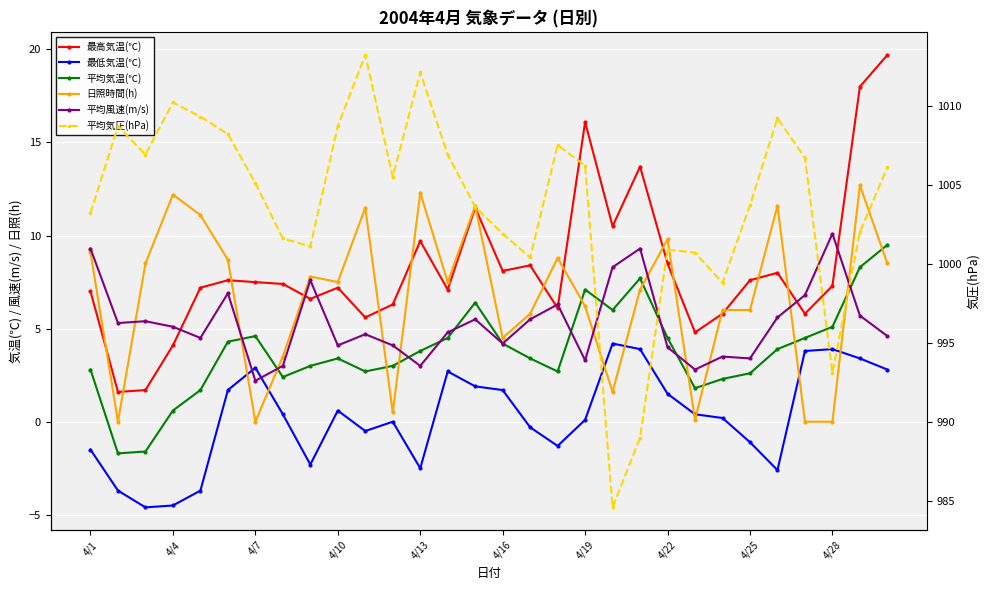

Which series has the largest total across all categories?

平均気圧(hPa)